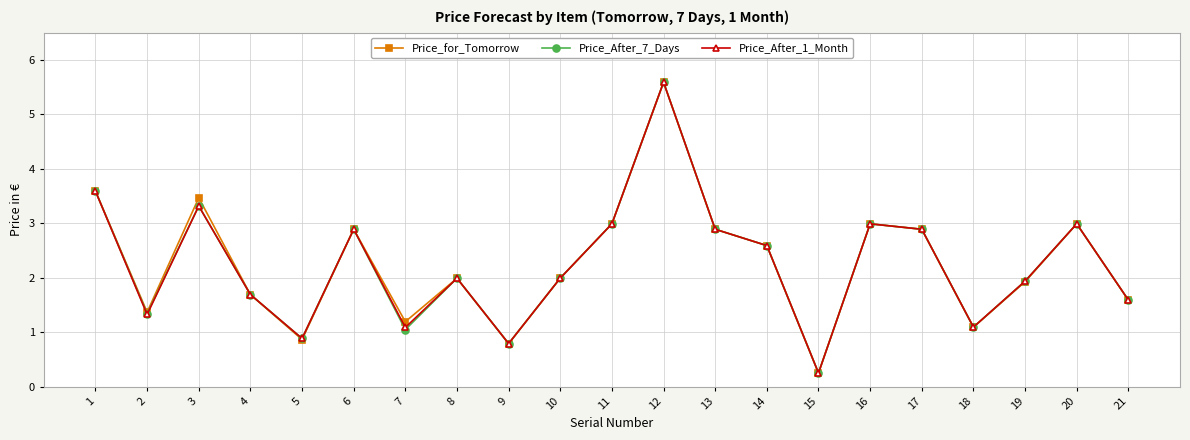

What are all the series names shown in the legend?

Price_for_Tomorrow, Price_After_7_Days, Price_After_1_Month